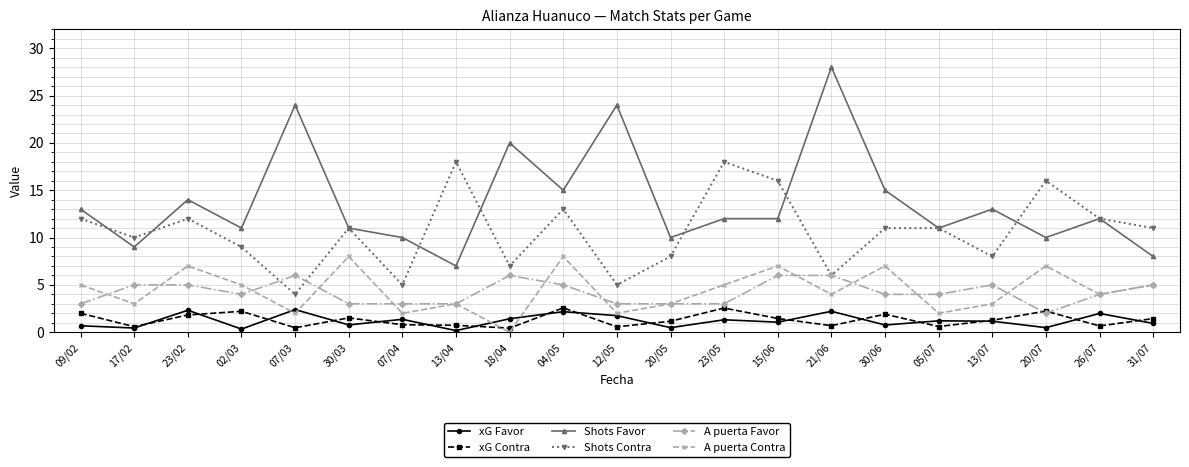

What is the value of the Shots Contra point at the 10th from the left?

13.0